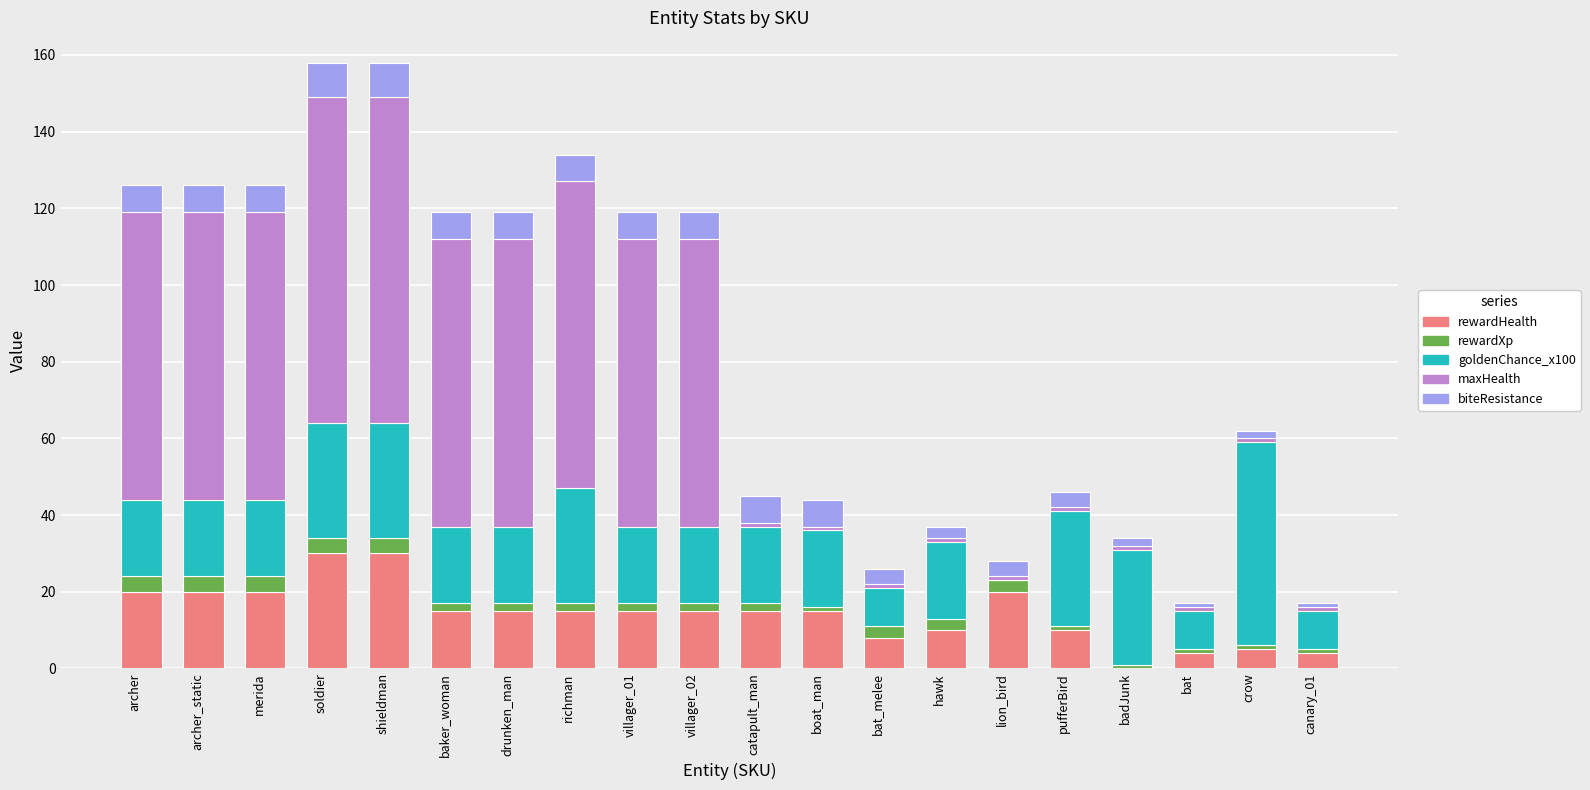

What is the maximum value for rewardHealth?

30